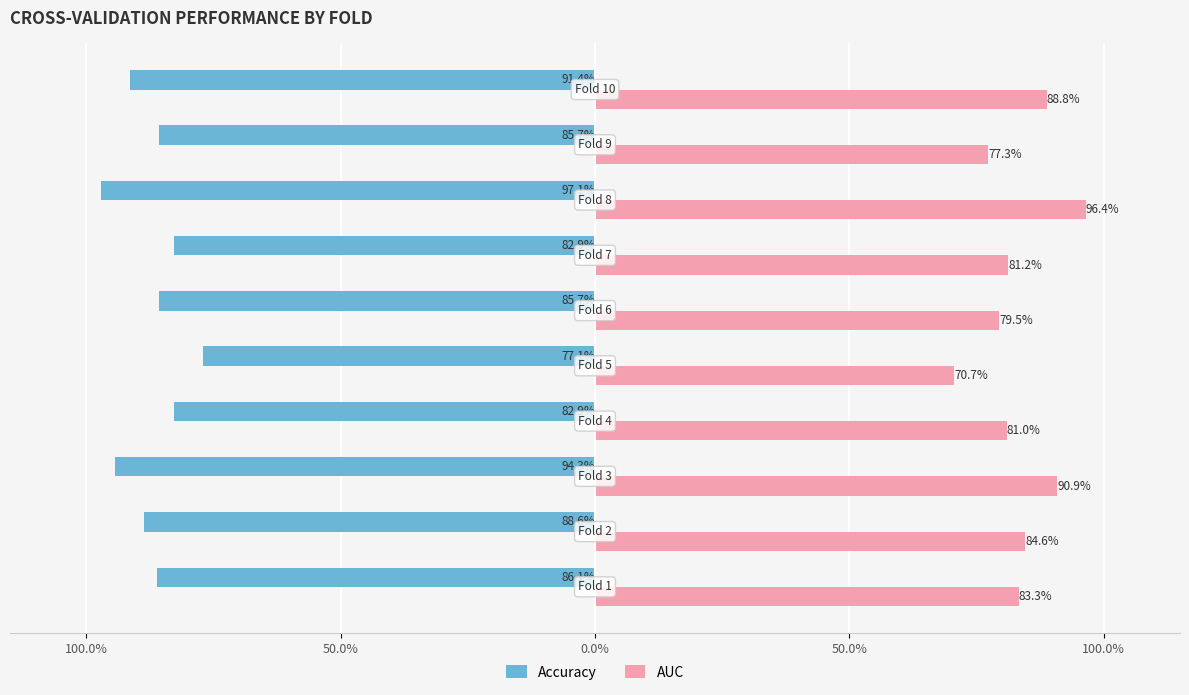

What is the minimum value for AUC?

0.7